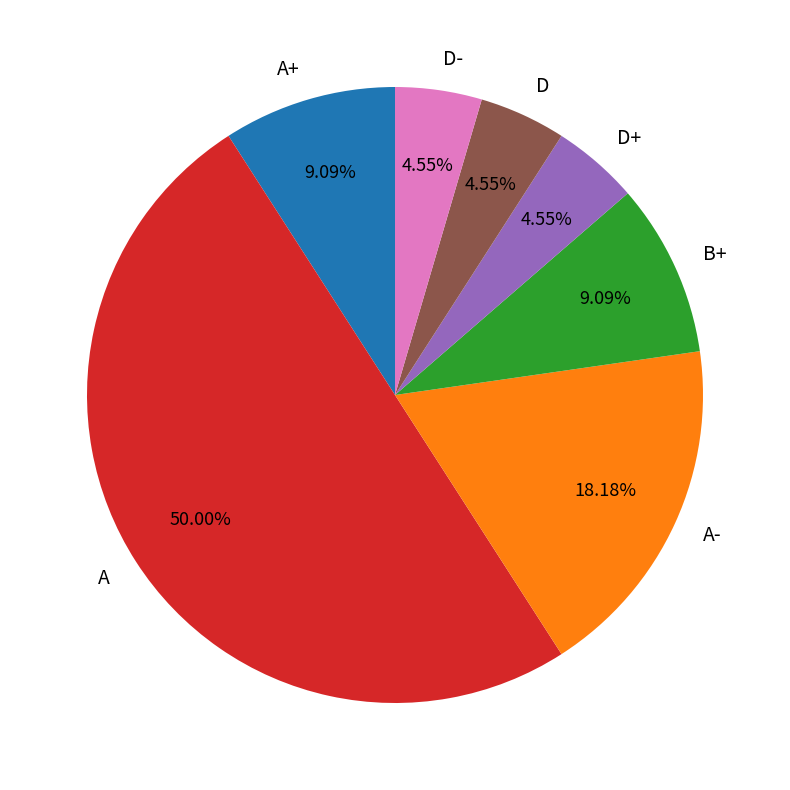

To the nearest percent, what portion does D represent?

5%